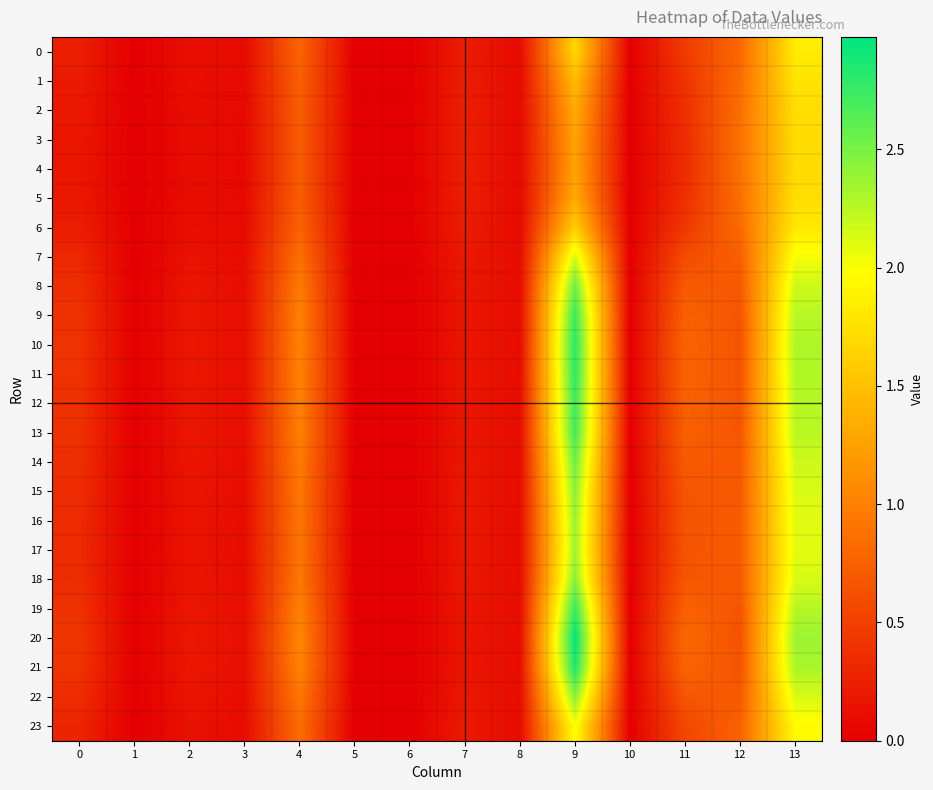

Reading left to right, extract all data points from this chart.

0: 0=0.2	1=0.0	2=0.1	3=0.1	4=0.8	5=0.0	6=0.0	7=0.2	8=0.1	9=1.7	10=0.0	11=0.5	12=0.8	13=1.8
1: 0=0.2	1=0.0	2=0.1	3=0.1	4=0.7	5=0.0	6=0.0	7=0.2	8=0.1	9=1.5	10=0.0	11=0.4	12=0.9	13=1.8
2: 0=0.2	1=0.0	2=0.1	3=0.1	4=0.7	5=0.0	6=0.0	7=0.2	8=0.1	9=1.3	10=0.0	11=0.4	12=0.9	13=1.7
3: 0=0.2	1=0.0	2=0.1	3=0.1	4=0.7	5=0.0	6=0.0	7=0.2	8=0.1	9=1.3	10=0.0	11=0.4	12=0.9	13=1.7
4: 0=0.2	1=0.0	2=0.1	3=0.1	4=0.7	5=0.0	6=0.0	7=0.2	8=0.1	9=1.3	10=0.0	11=0.4	12=0.9	13=1.7
5: 0=0.2	1=0.0	2=0.1	3=0.1	4=0.7	5=0.0	6=0.0	7=0.2	8=0.1	9=1.3	10=0.0	11=0.4	12=0.9	13=1.7
6: 0=0.2	1=0.0	2=0.1	3=0.1	4=0.8	5=0.0	6=0.0	7=0.2	8=0.1	9=1.6	10=0.0	11=0.4	12=0.8	13=1.8
7: 0=0.3	1=0.0	2=0.1	3=0.1	4=0.9	5=0.0	6=0.0	7=0.2	8=0.1	9=2.2	10=0.0	11=0.6	12=0.7	13=2.0
8: 0=0.4	1=0.0	2=0.2	3=0.1	4=1.0	5=0.0	6=0.0	7=0.2	8=0.1	9=2.6	10=0.0	11=0.7	12=0.7	13=2.2
9: 0=0.4	1=0.0	2=0.2	3=0.1	4=1.0	5=0.0	6=0.0	7=0.2	8=0.1	9=2.7	10=0.0	11=0.8	12=0.7	13=2.3
10: 0=0.4	1=0.0	2=0.2	3=0.1	4=1.0	5=0.0	6=0.0	7=0.2	8=0.1	9=2.8	10=0.0	11=0.8	12=0.7	13=2.3
11: 0=0.4	1=0.0	2=0.2	3=0.1	4=1.0	5=0.0	6=0.0	7=0.2	8=0.1	9=2.8	10=0.0	11=0.8	12=0.7	13=2.3
12: 0=0.4	1=0.0	2=0.2	3=0.1	4=1.0	5=0.0	6=0.0	7=0.2	8=0.1	9=2.8	10=0.0	11=0.8	12=0.7	13=2.3
13: 0=0.4	1=0.0	2=0.2	3=0.1	4=1.0	5=0.0	6=0.0	7=0.2	8=0.1	9=2.7	10=0.0	11=0.7	12=0.7	13=2.3
14: 0=0.4	1=0.0	2=0.2	3=0.1	4=1.0	5=0.0	6=0.0	7=0.2	8=0.1	9=2.6	10=0.0	11=0.7	12=0.7	13=2.2
15: 0=0.3	1=0.0	2=0.2	3=0.1	4=0.9	5=0.0	6=0.0	7=0.2	8=0.1	9=2.4	10=0.0	11=0.7	12=0.7	13=2.1
16: 0=0.3	1=0.0	2=0.2	3=0.1	4=0.9	5=0.0	6=0.0	7=0.2	8=0.1	9=2.4	10=0.0	11=0.7	12=0.7	13=2.1
17: 0=0.3	1=0.0	2=0.2	3=0.1	4=0.9	5=0.0	6=0.0	7=0.2	8=0.1	9=2.4	10=0.0	11=0.6	12=0.7	13=2.1
18: 0=0.3	1=0.0	2=0.2	3=0.1	4=0.9	5=0.0	6=0.0	7=0.2	8=0.1	9=2.5	10=0.0	11=0.7	12=0.7	13=2.1
19: 0=0.4	1=0.0	2=0.2	3=0.1	4=1.0	5=0.0	6=0.0	7=0.2	8=0.1	9=2.8	10=0.0	11=0.8	12=0.7	13=2.3
20: 0=0.4	1=0.0	2=0.2	3=0.1	4=1.0	5=0.0	6=0.0	7=0.2	8=0.1	9=3.0	10=0.0	11=0.8	12=0.6	13=2.4
21: 0=0.4	1=0.0	2=0.2	3=0.1	4=1.0	5=0.0	6=0.0	7=0.2	8=0.1	9=2.9	10=0.0	11=0.8	12=0.7	13=2.3
22: 0=0.3	1=0.0	2=0.2	3=0.1	4=0.9	5=0.0	6=0.0	7=0.2	8=0.1	9=2.4	10=0.0	11=0.7	12=0.7	13=2.1
23: 0=0.3	1=0.0	2=0.1	3=0.1	4=0.8	5=0.0	6=0.0	7=0.2	8=0.1	9=2.0	10=0.0	11=0.6	12=0.8	13=2.0